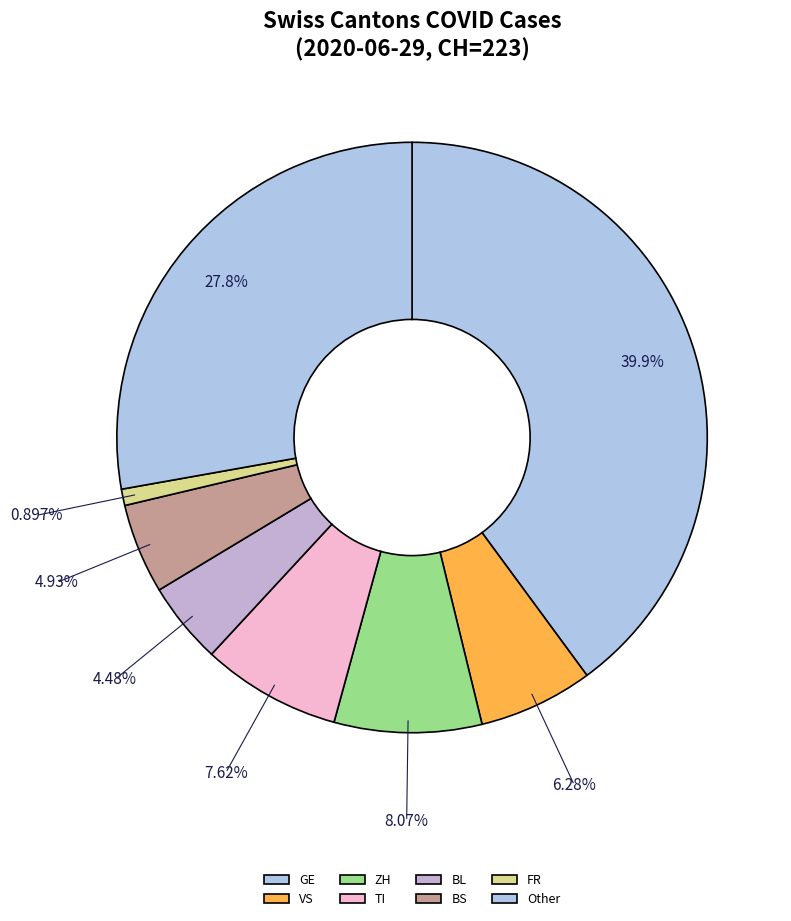

To the nearest percent, what percentage of the pie is FR?

1%